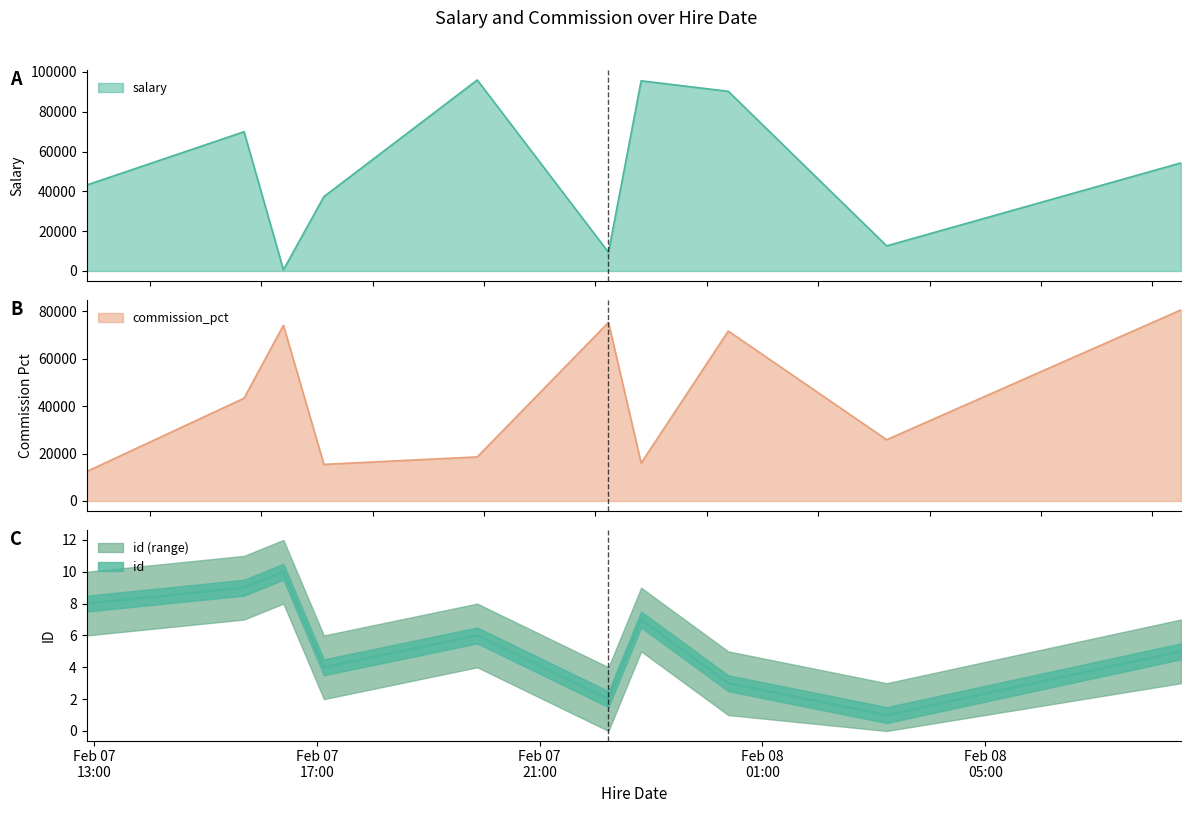

What is the spread (max minus min) of values at 2021-02-07T17:07:34?

37352